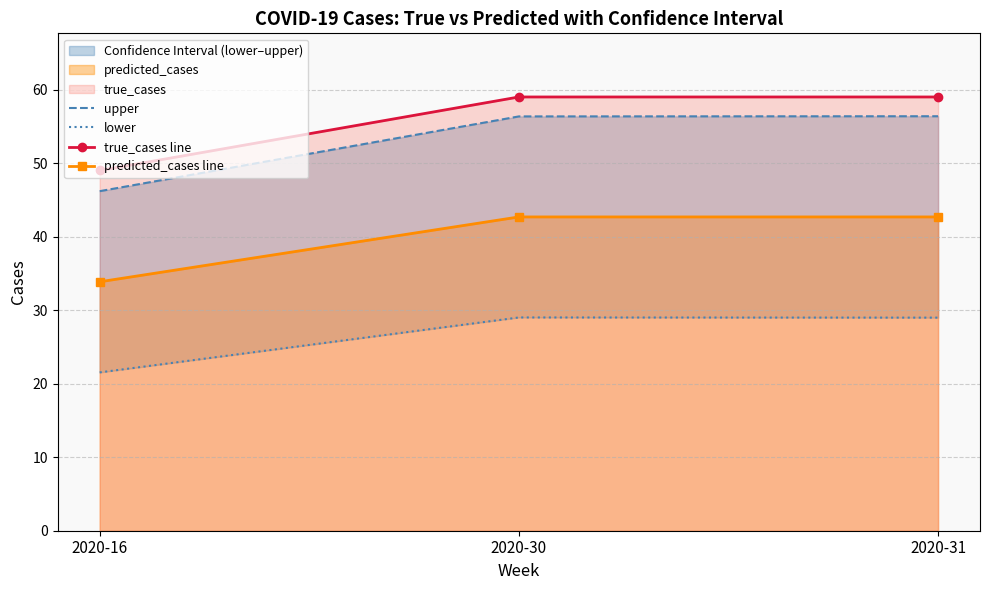

What is the greatest value displayed?

59.0